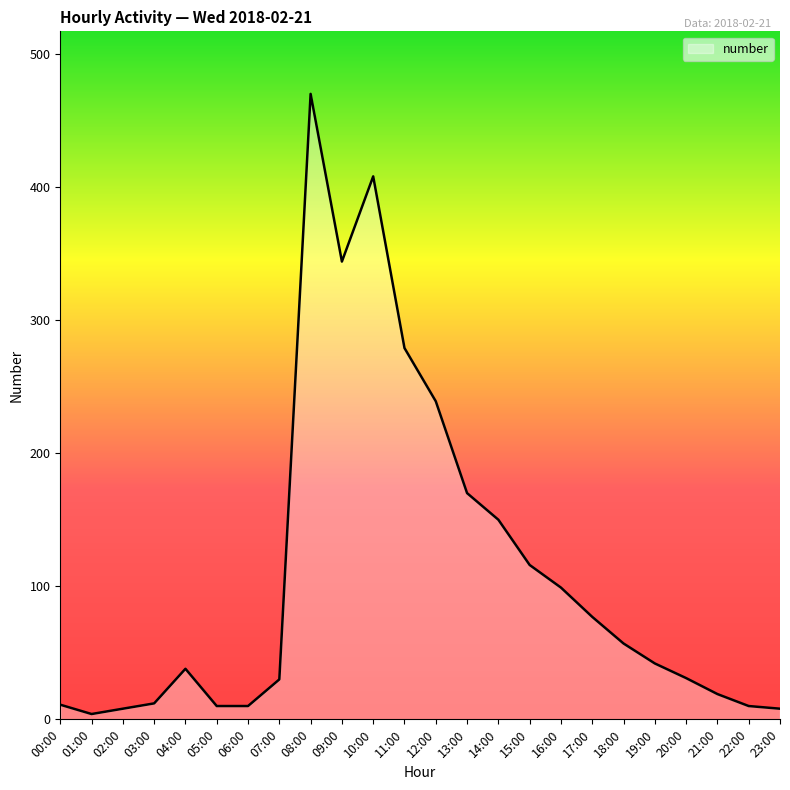

What is the sum of all values?

2642